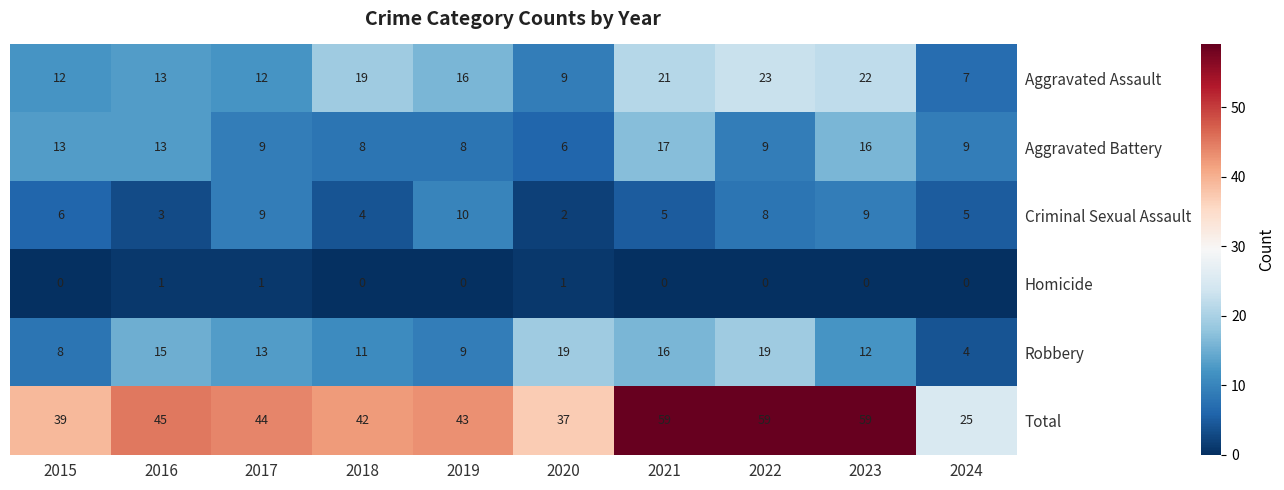

Which series has the largest total across all categories?

Total